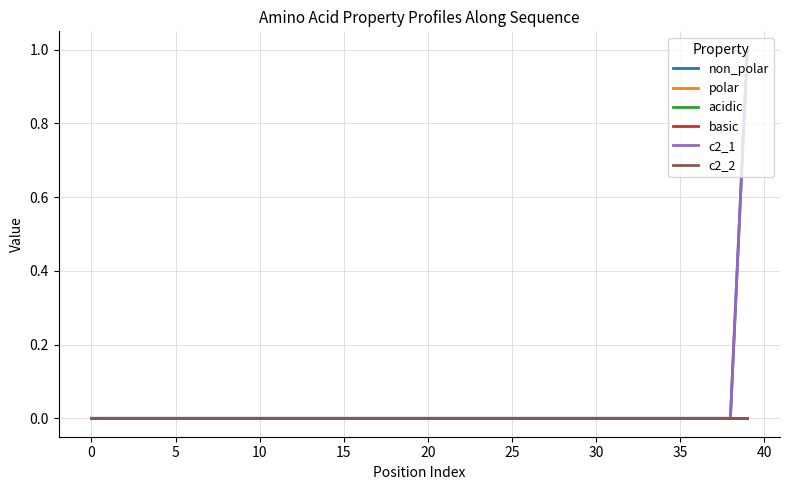

True or false: basic and polar intersect in this chart.

False